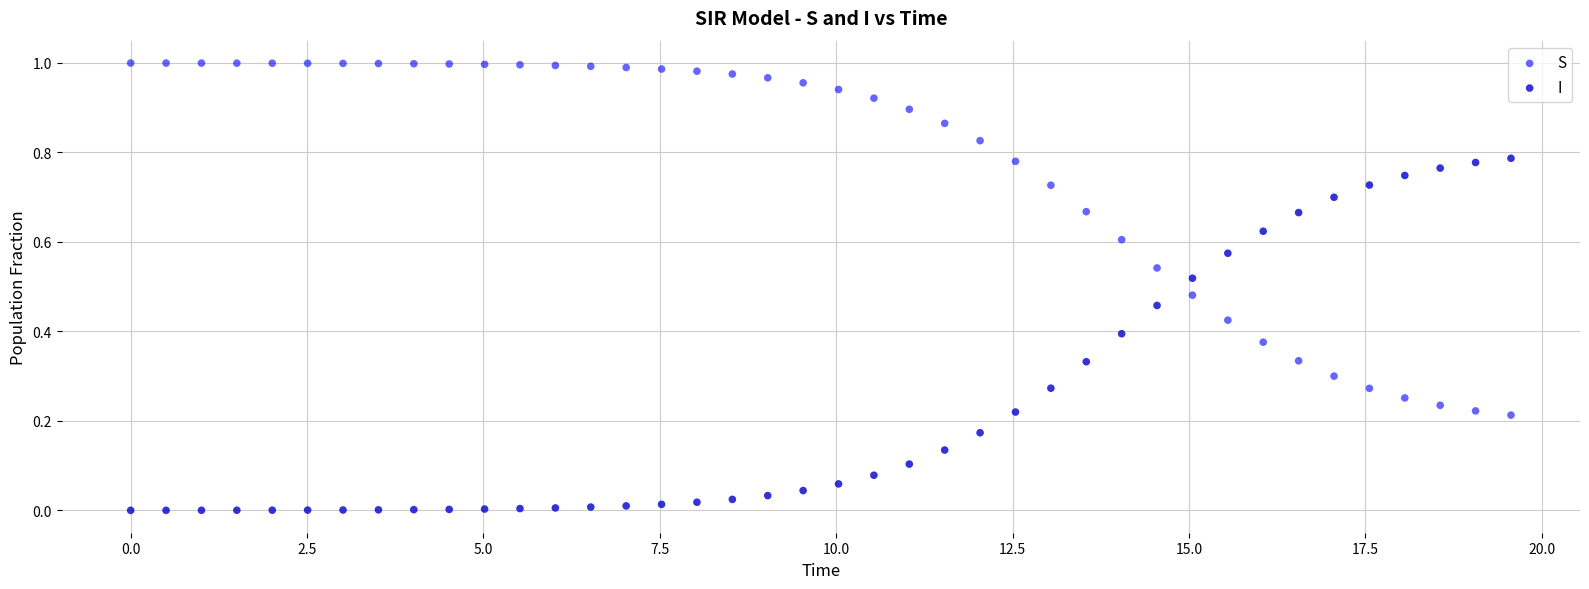

Which series reaches the minimum Y coordinate?

I